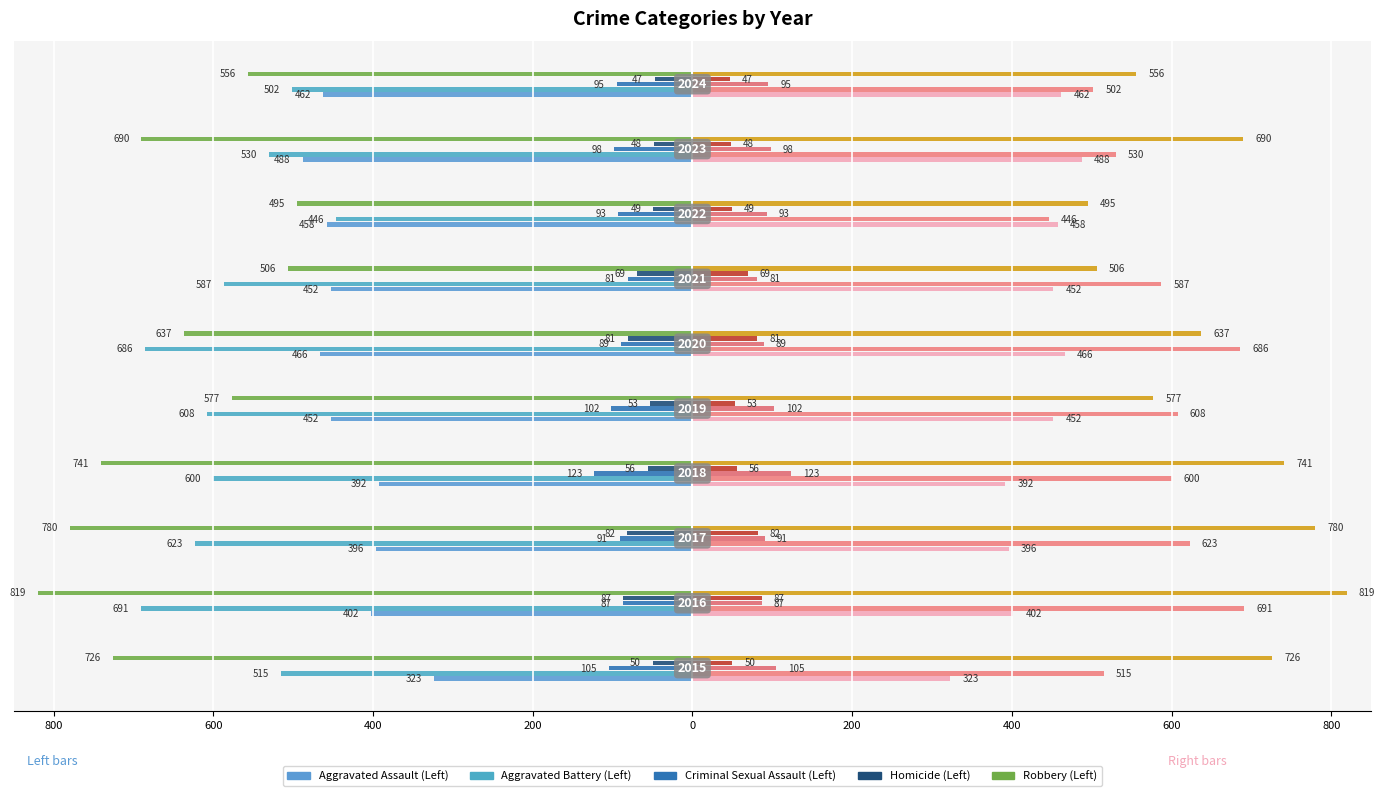

How many groups of bars are there?

10